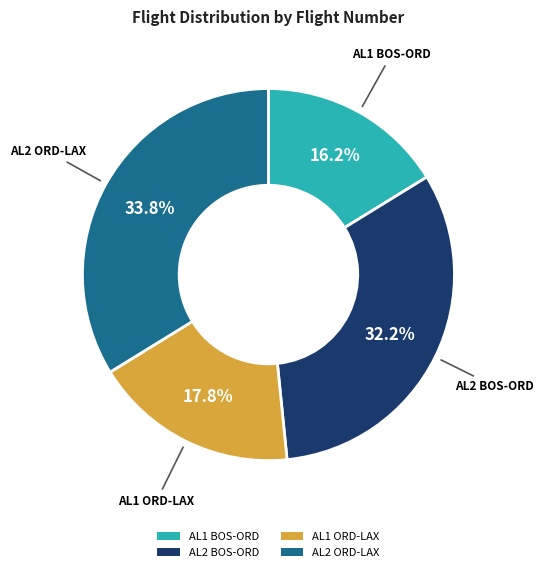

How many slices are in this pie chart?

4